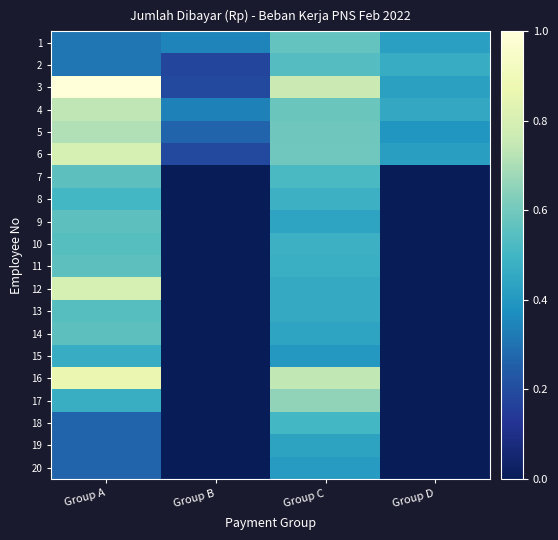

Reading left to right, what are all the values shown in this chart?

1: Group A=0.3	Group B=0.3	Group C=0.6	Group D=0.4
2: Group A=0.3	Group B=0.2	Group C=0.5	Group D=0.5
3: Group A=1.0	Group B=0.2	Group C=0.8	Group D=0.4
4: Group A=0.7	Group B=0.3	Group C=0.6	Group D=0.5
5: Group A=0.7	Group B=0.3	Group C=0.6	Group D=0.4
6: Group A=0.8	Group B=0.2	Group C=0.6	Group D=0.4
7: Group A=0.6	Group B=0.0	Group C=0.5	Group D=0.0
8: Group A=0.5	Group B=0.0	Group C=0.5	Group D=0.0
9: Group A=0.6	Group B=0.0	Group C=0.4	Group D=0.0
10: Group A=0.5	Group B=0.0	Group C=0.5	Group D=0.0
11: Group A=0.6	Group B=0.0	Group C=0.5	Group D=0.0
12: Group A=0.8	Group B=0.0	Group C=0.5	Group D=0.0
13: Group A=0.5	Group B=0.0	Group C=0.5	Group D=0.0
14: Group A=0.6	Group B=0.0	Group C=0.4	Group D=0.0
15: Group A=0.5	Group B=0.0	Group C=0.4	Group D=0.0
16: Group A=0.9	Group B=0.0	Group C=0.7	Group D=0.0
17: Group A=0.5	Group B=0.0	Group C=0.7	Group D=0.0
18: Group A=0.3	Group B=0.0	Group C=0.5	Group D=0.0
19: Group A=0.3	Group B=0.0	Group C=0.4	Group D=0.0
20: Group A=0.3	Group B=0.0	Group C=0.4	Group D=0.0